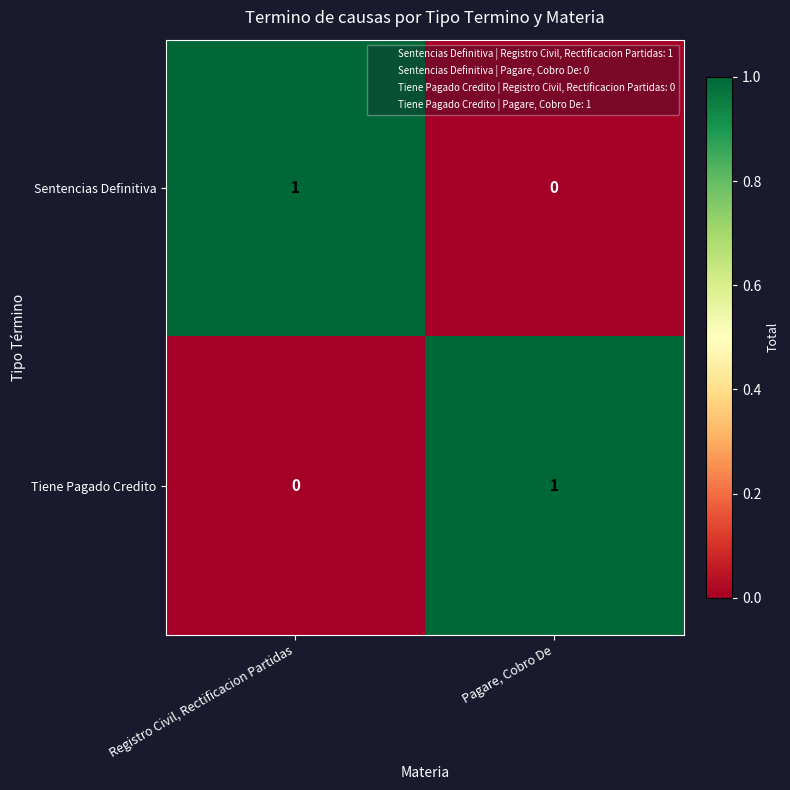

The Sentencias Definitiva series shows 1 at Registro Civil, Rectificacion Partidas. True or false?

True